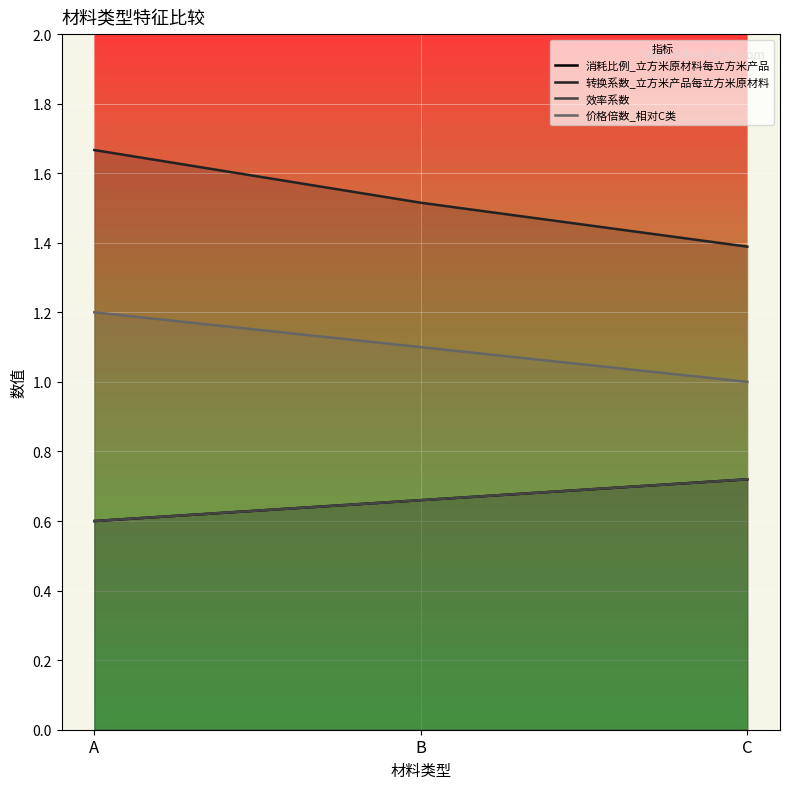

The 转换系数_立方米产品每立方米原材料 series shows 1.5 at B. True or false?

True